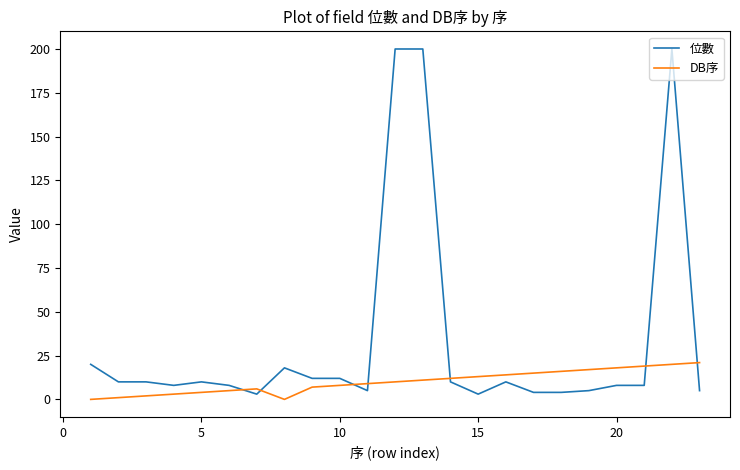

Rank the series by their maximum value, from highest to lowest.

位數, DB序